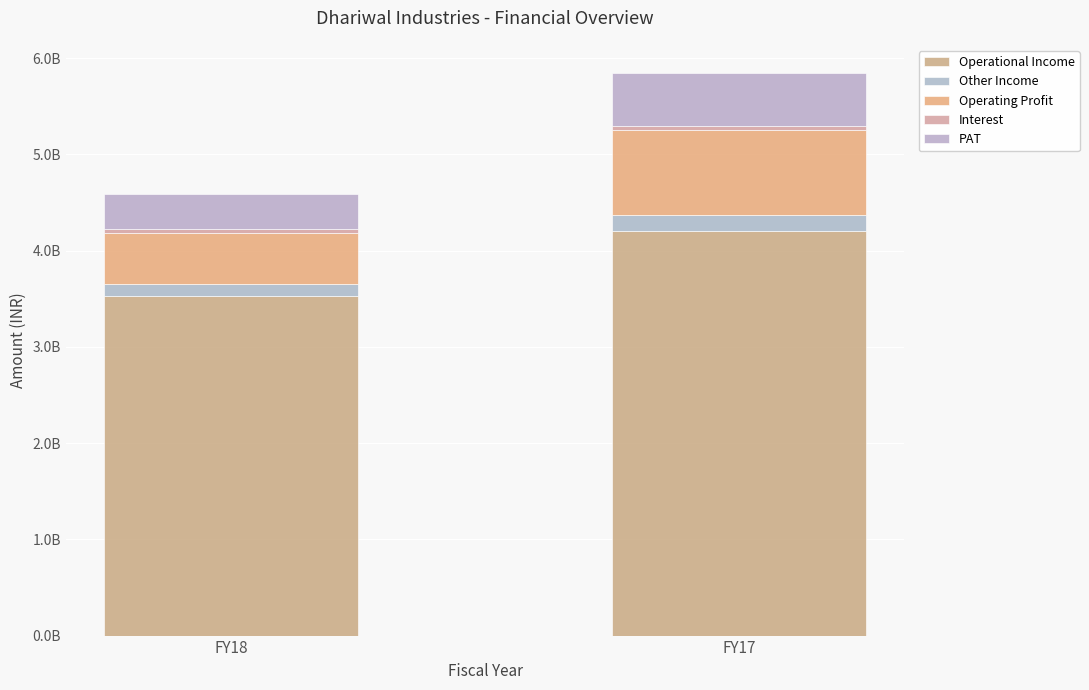

At which label is Operating Profit closest to 705891476?

FY18